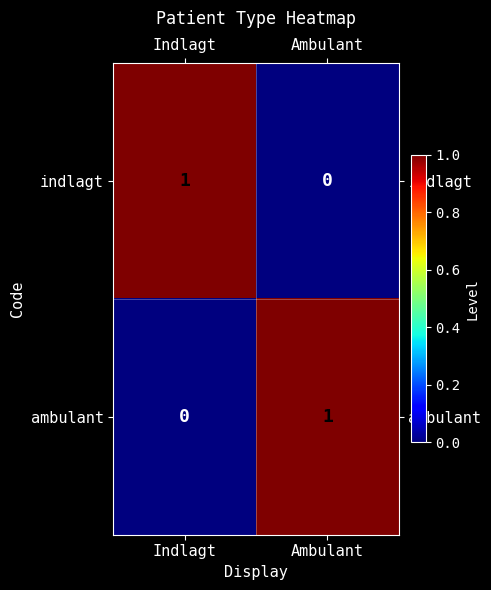

Reading right to left, extract all data points from this chart.

indlagt: 0	1
ambulant: 1	0